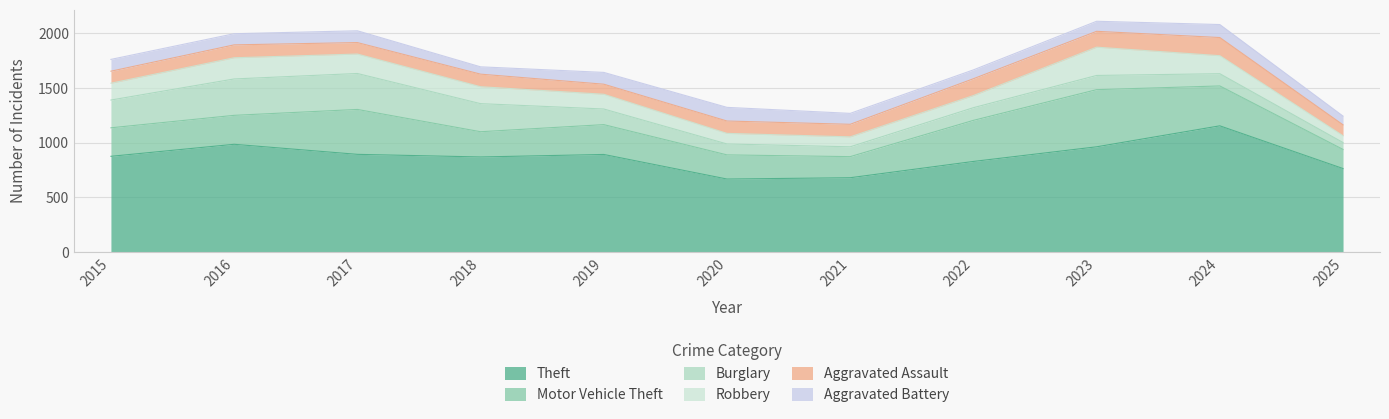

At which label does Aggravated Assault first exceed 115?

2016